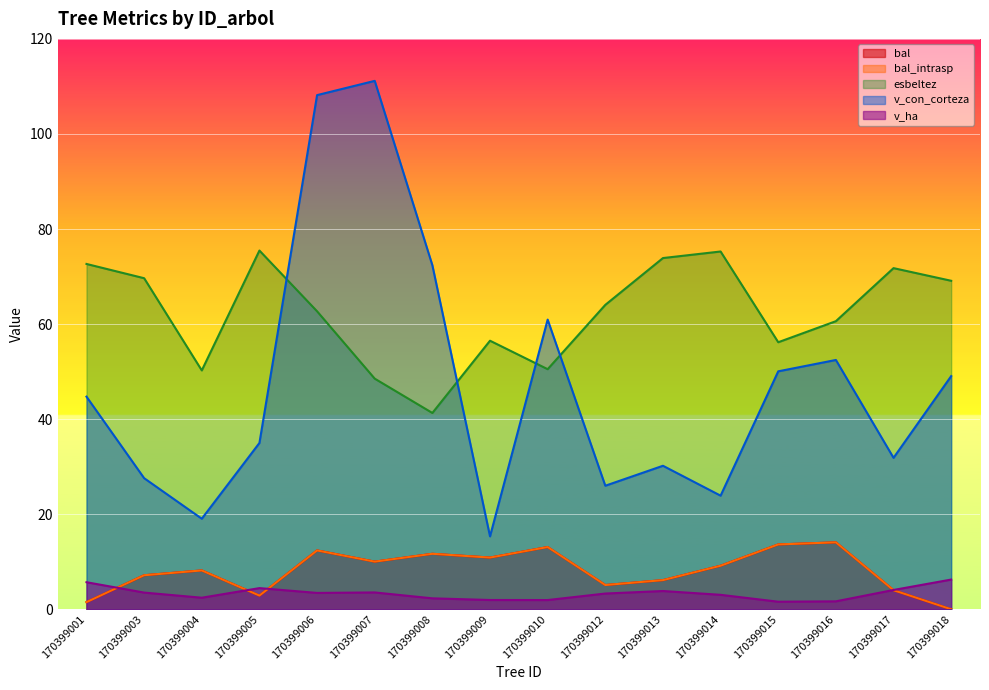

Which category has the lowest value across all series?

170399018